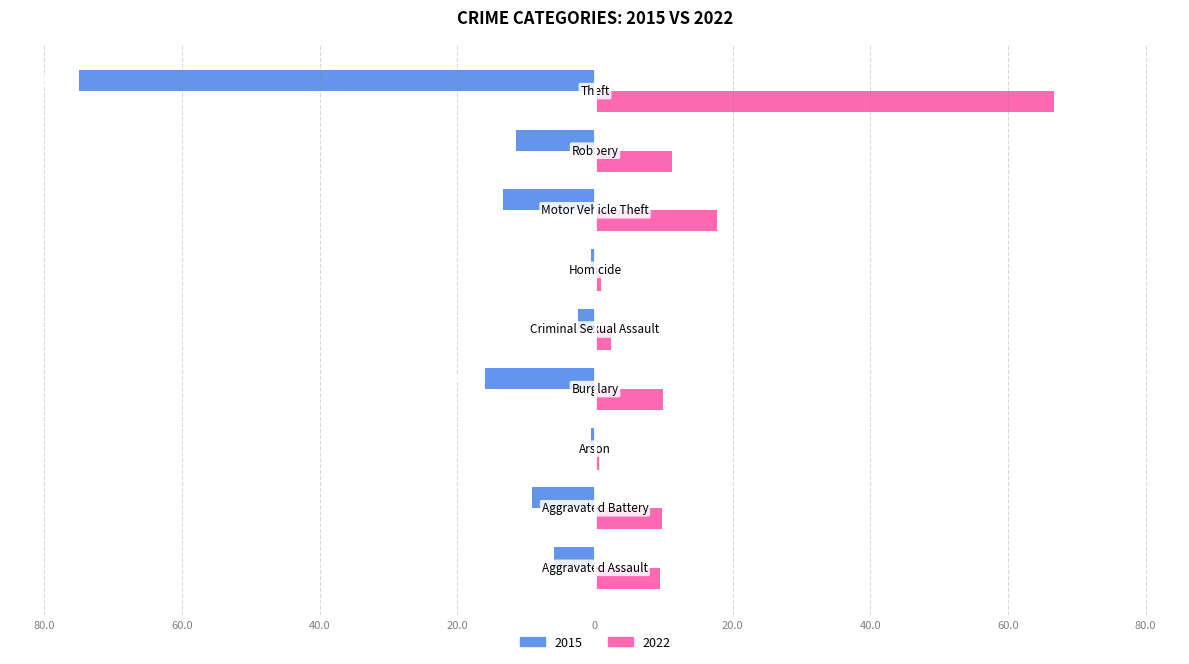

Which label corresponds to the largest value in the chart?

Theft